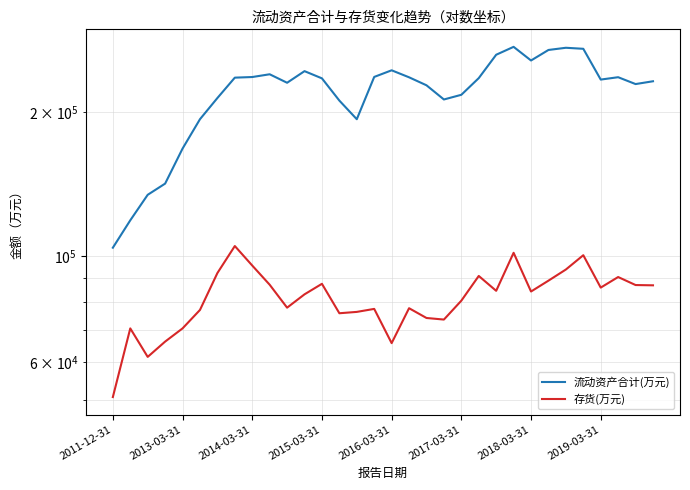

Which series has the largest total across all categories?

流动资产合计(万元)